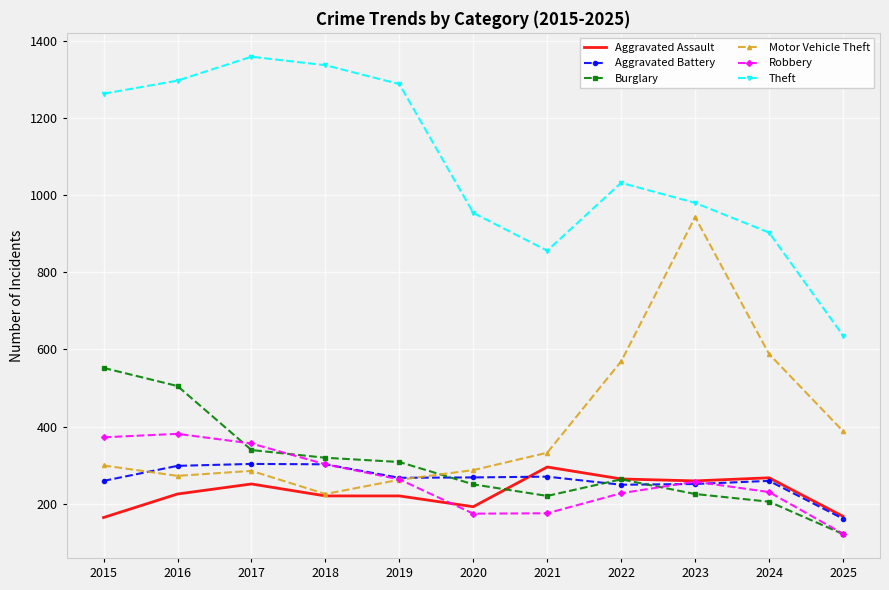

Is the value of Motor Vehicle Theft at 2018 greater than the value of Aggravated Battery at 2016?

No